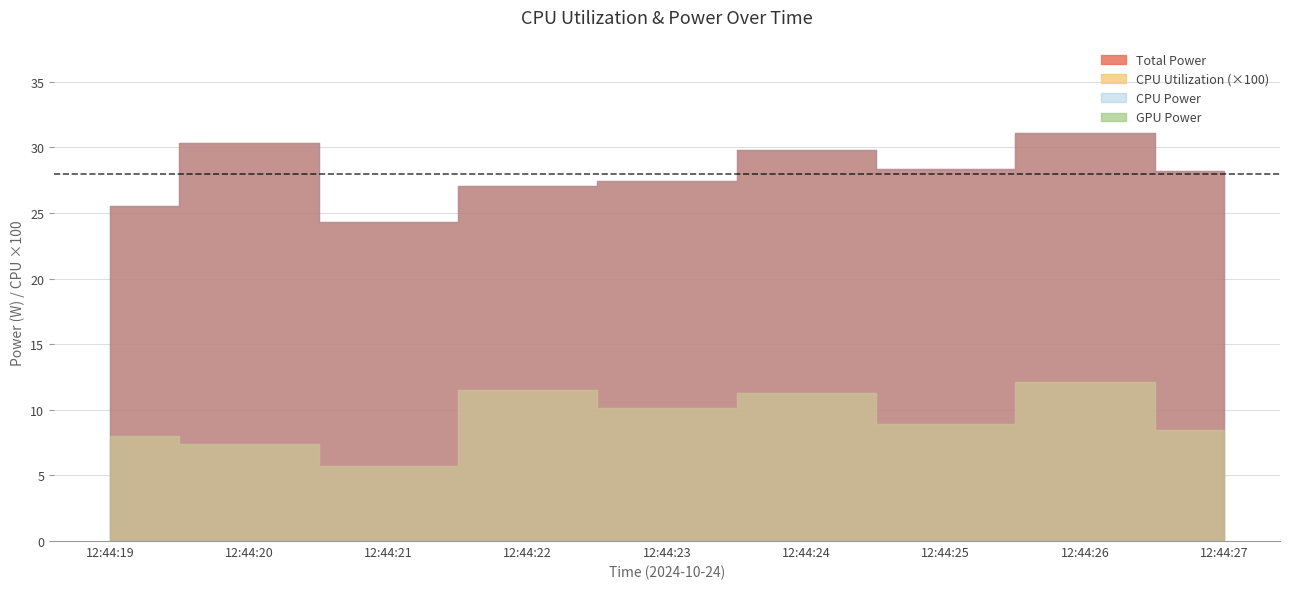

Where is the first local maximum for CPU Power?

12:44:20